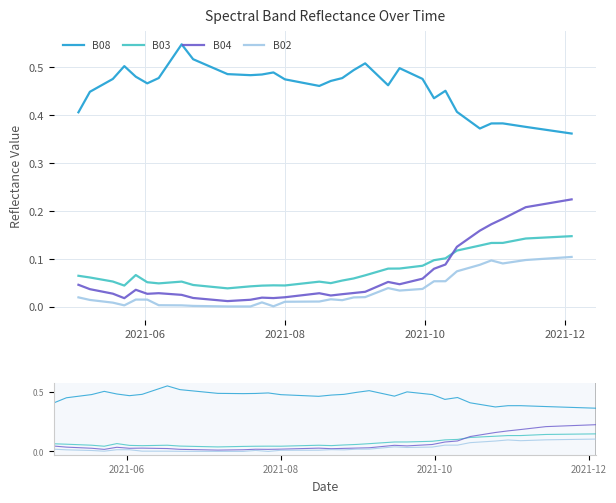

What is the value of the B03 point at the 39th from the left?

0.1